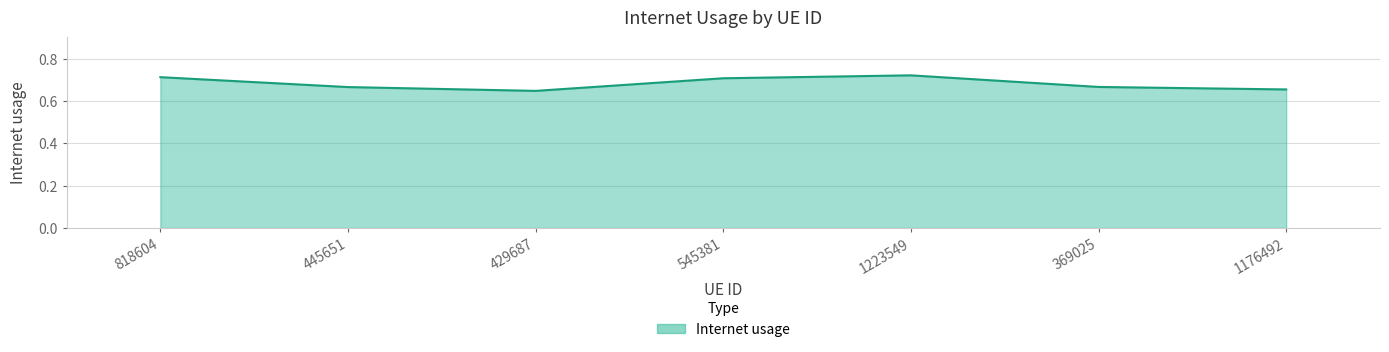

How many values are between 0 and 1?

7